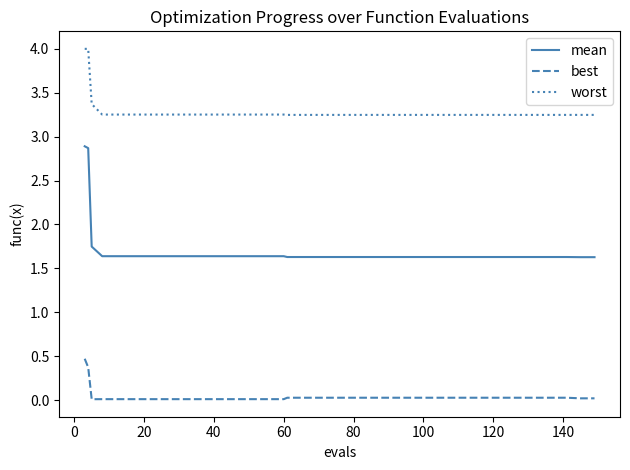

True or false: best and mean intersect in this chart.

False